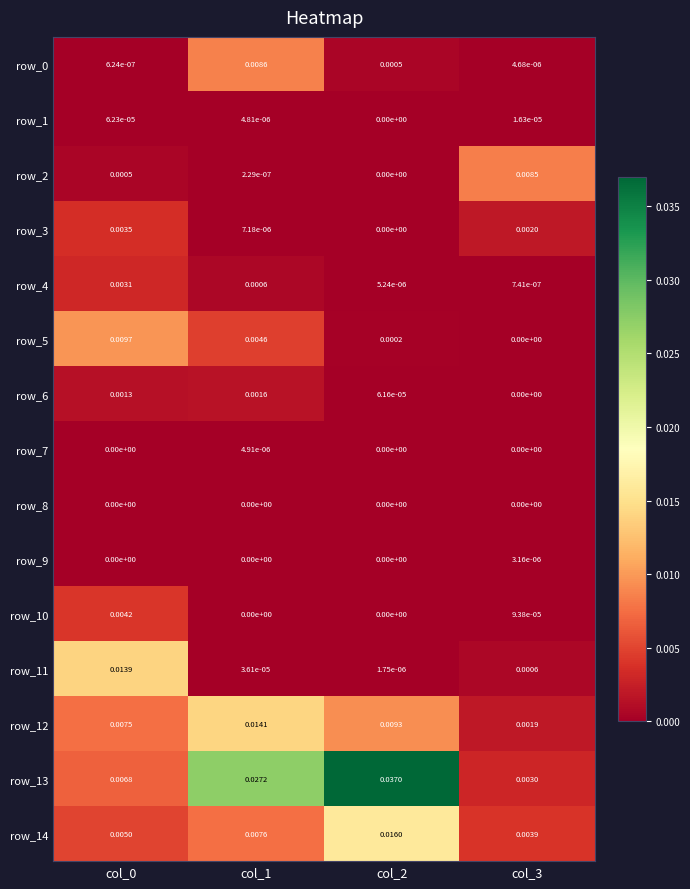

Is the value of row_10 at col_1 greater than the value of row_13 at col_1?

No